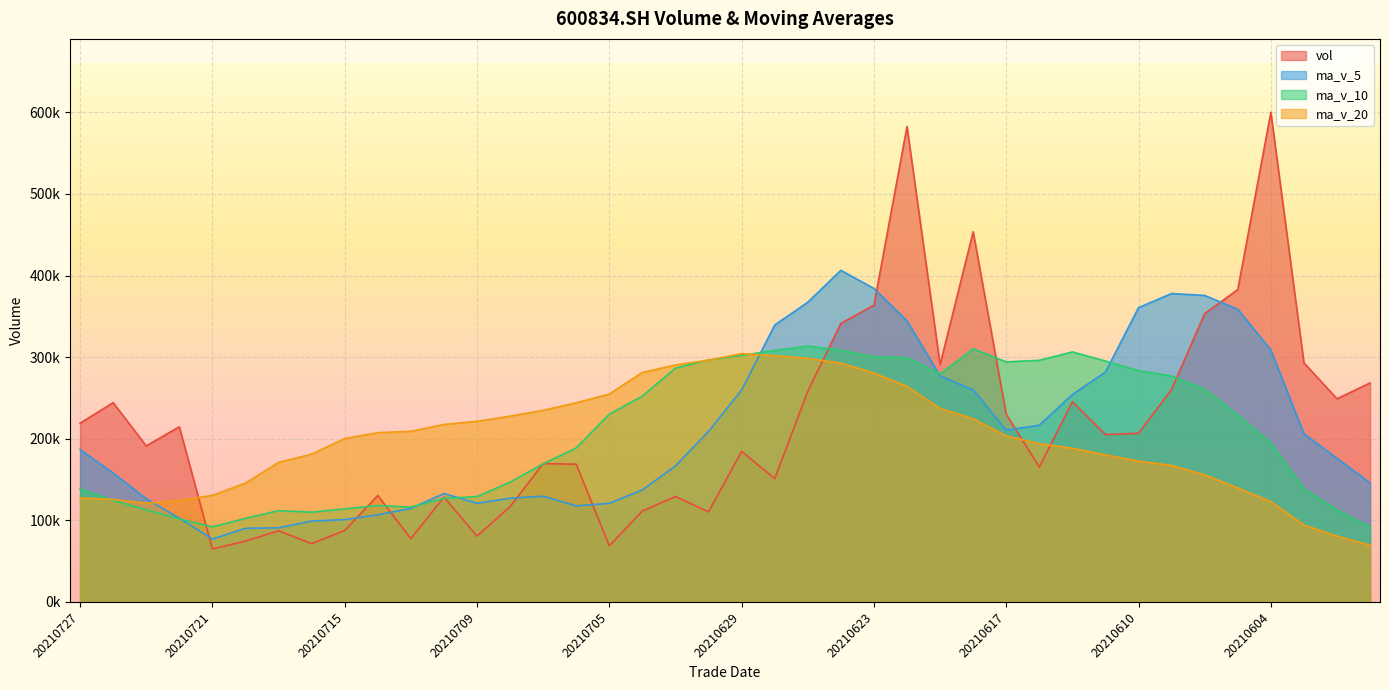

At how many categories does at least one series exceed 418946?

3